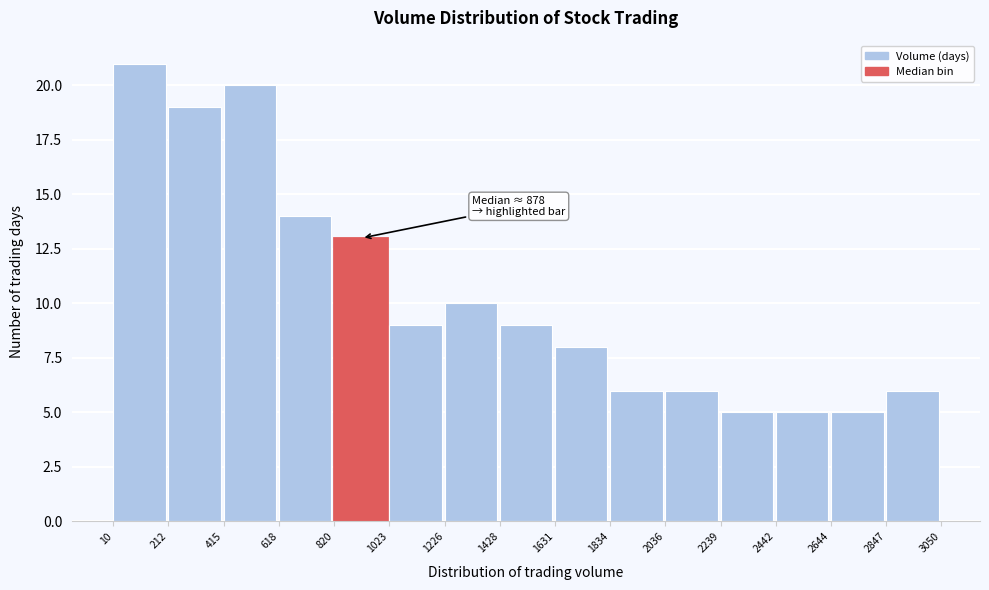

Which range on the x-axis has the tallest bar?

10 to 212